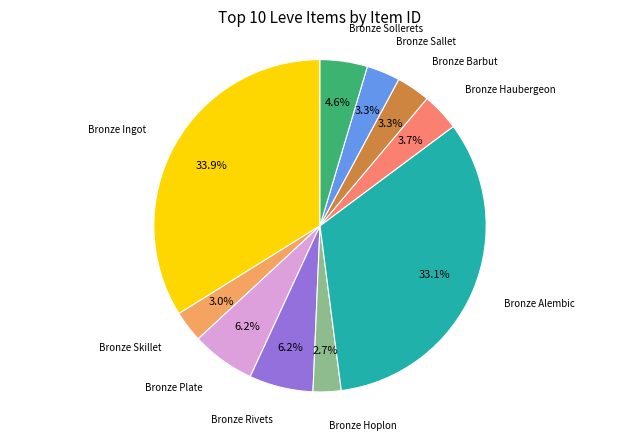

Is there any slice that represents more than half of the pie?

No